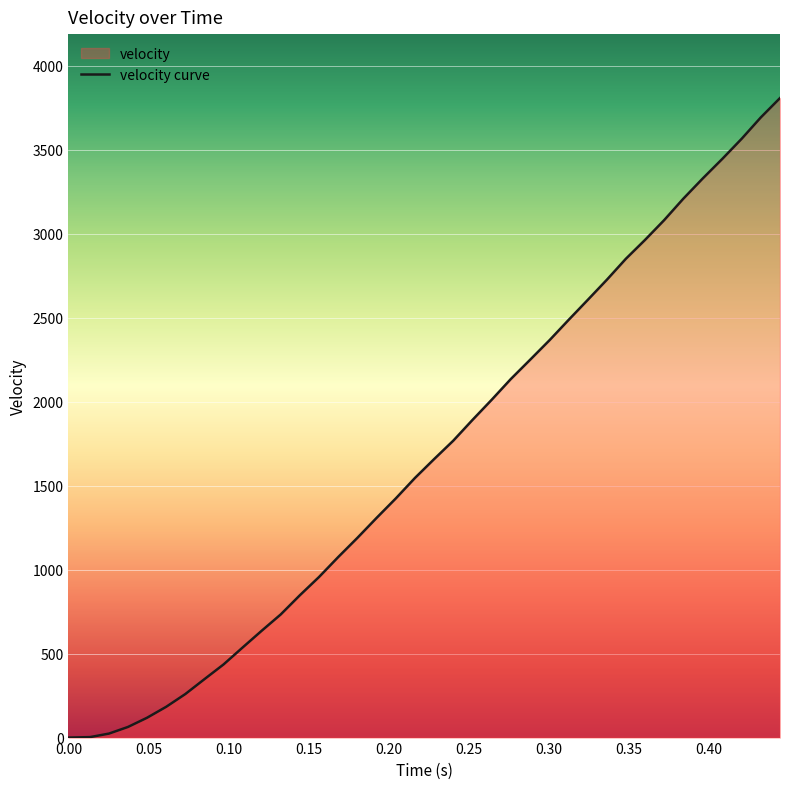

What is the change in value from 0.072981 to 0.276229?

+1876.0